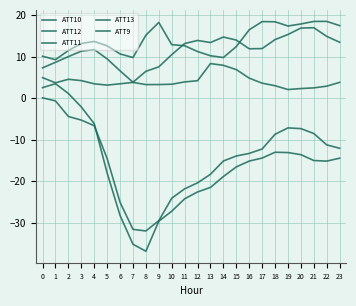

True or false: ATT9 and ATT13 cross at least once.

False